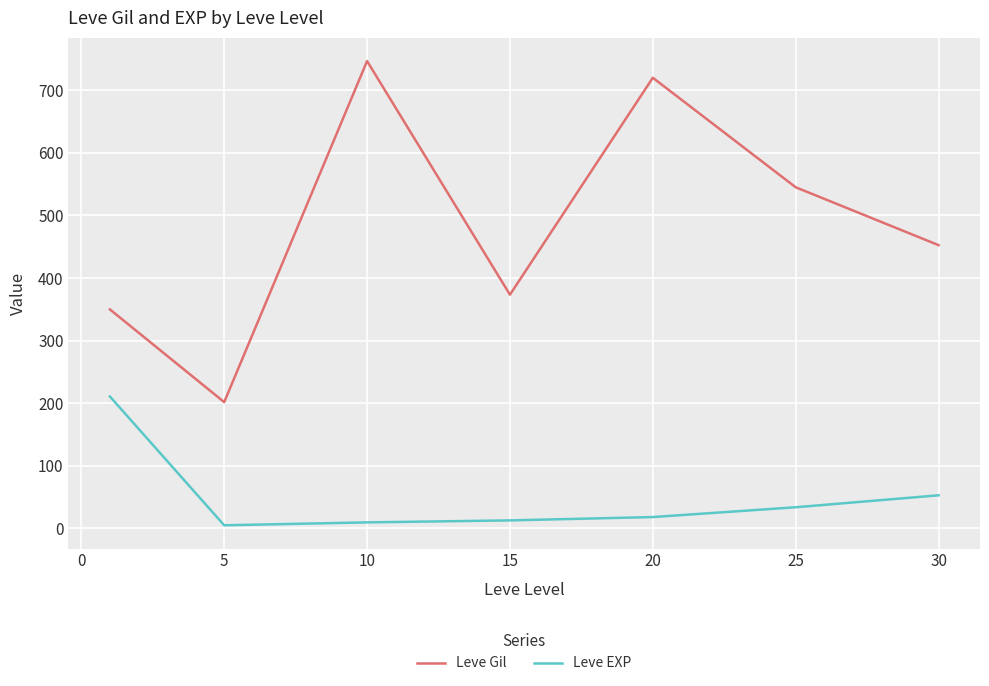

True or false: Leve Gil and Leve EXP cross at least once.

False